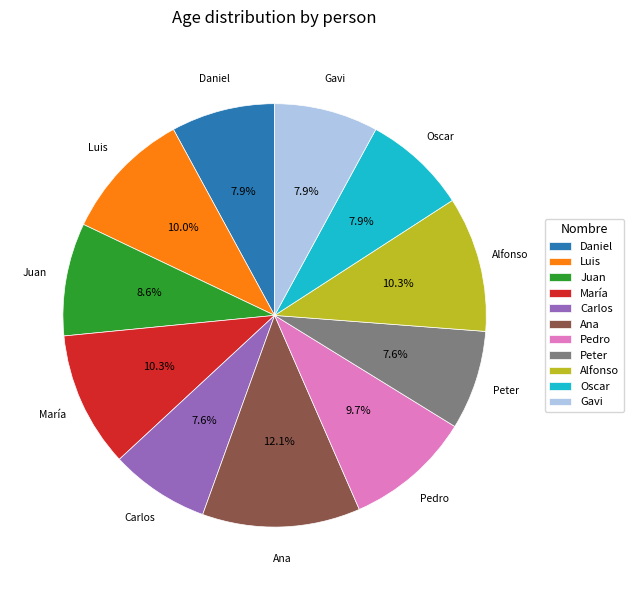

Between Gavi and Ana, which is larger?

Ana